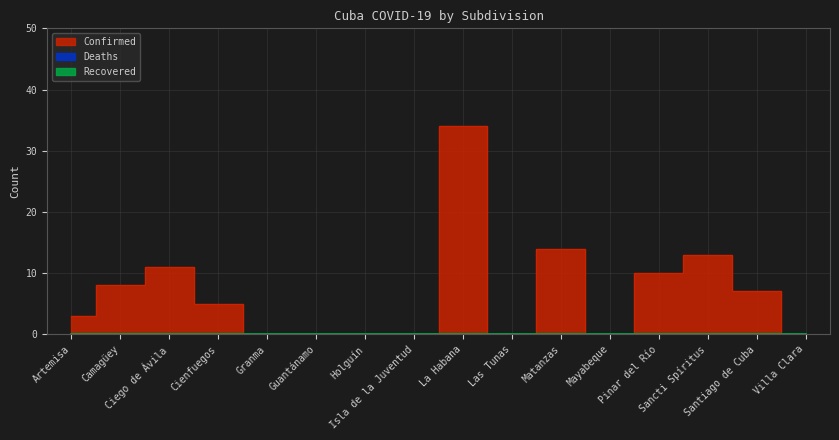

True or false: Deaths and Confirmed intersect in this chart.

False